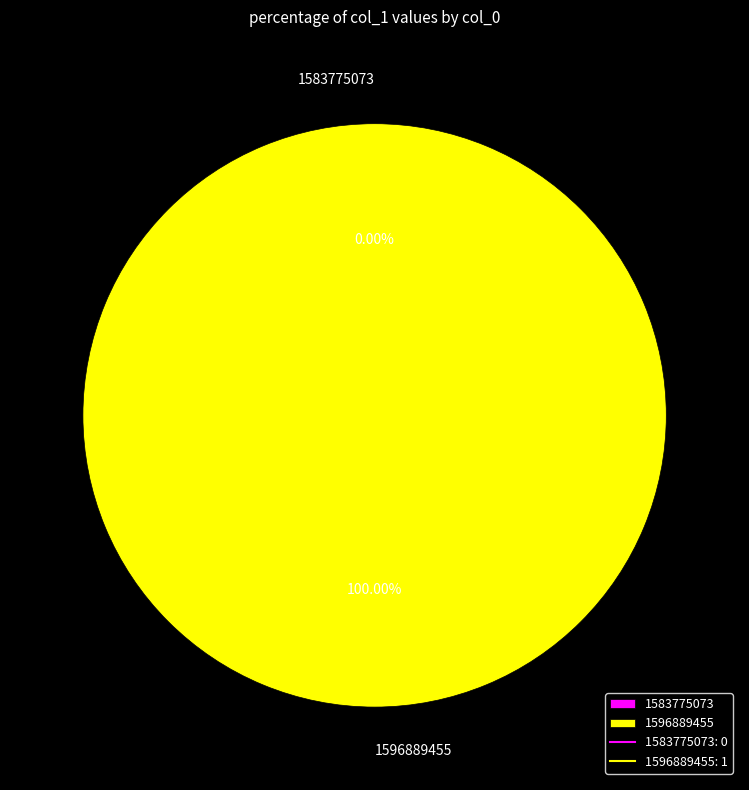

Is it true that 1583775073 is 1% of the pie?

False